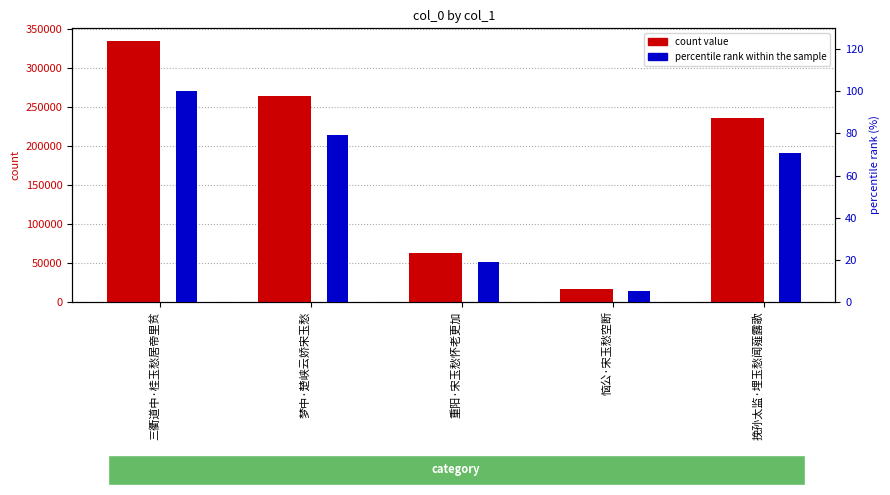

Where does the count value series first go above 236476?

三衢道中·桂玉愁居帝里贫